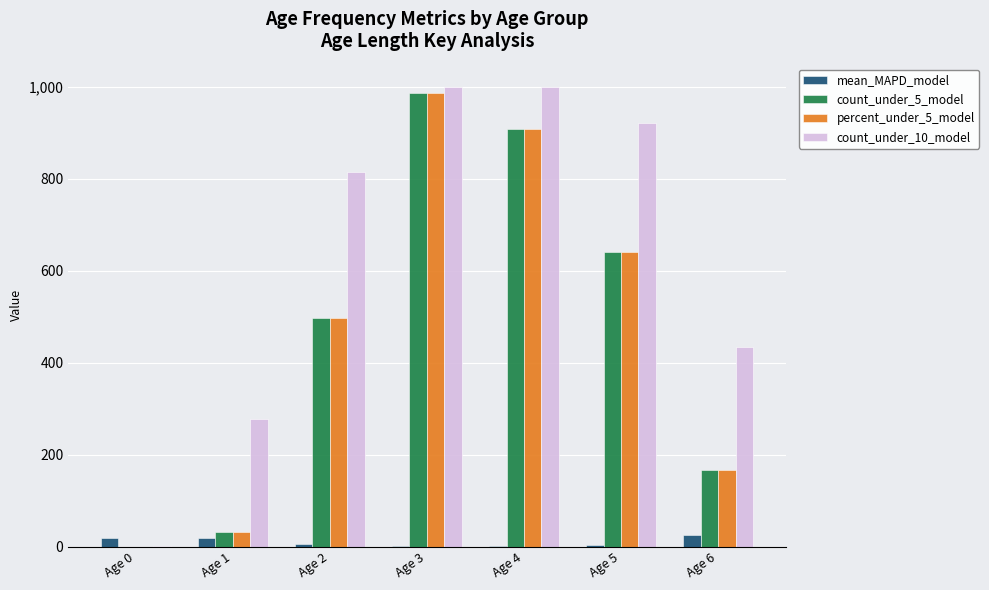

Which series has the largest total across all categories?

count_under_10_model